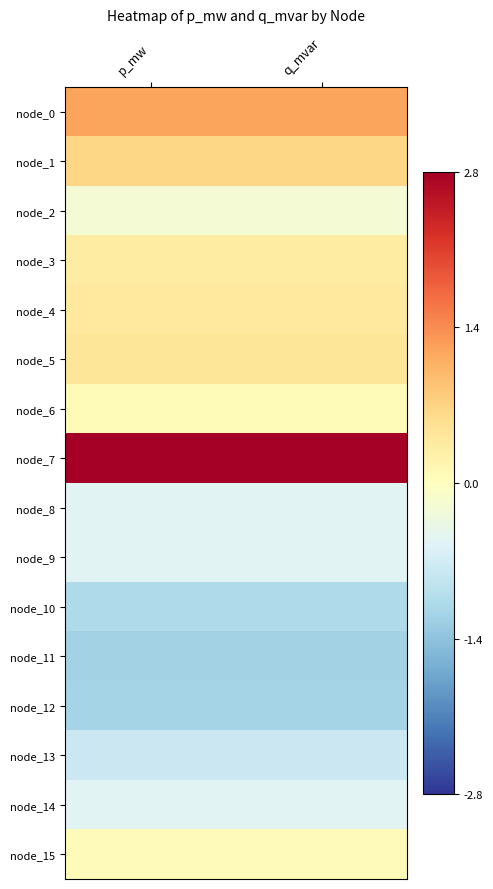

Reading right to left, list all the values displayed in this chart.

node_0: q_mvar=1.2	p_mw=1.2
node_1: q_mvar=0.7	p_mw=0.7
node_2: q_mvar=-0.2	p_mw=-0.2
node_3: q_mvar=0.3	p_mw=0.3
node_4: q_mvar=0.4	p_mw=0.4
node_5: q_mvar=0.5	p_mw=0.5
node_6: q_mvar=0.1	p_mw=0.1
node_7: q_mvar=2.8	p_mw=2.8
node_8: q_mvar=-0.5	p_mw=-0.5
node_9: q_mvar=-0.5	p_mw=-0.5
node_10: q_mvar=-1.1	p_mw=-1.1
node_11: q_mvar=-1.2	p_mw=-1.2
node_12: q_mvar=-1.2	p_mw=-1.2
node_13: q_mvar=-0.8	p_mw=-0.8
node_14: q_mvar=-0.5	p_mw=-0.5
node_15: q_mvar=0.1	p_mw=0.1